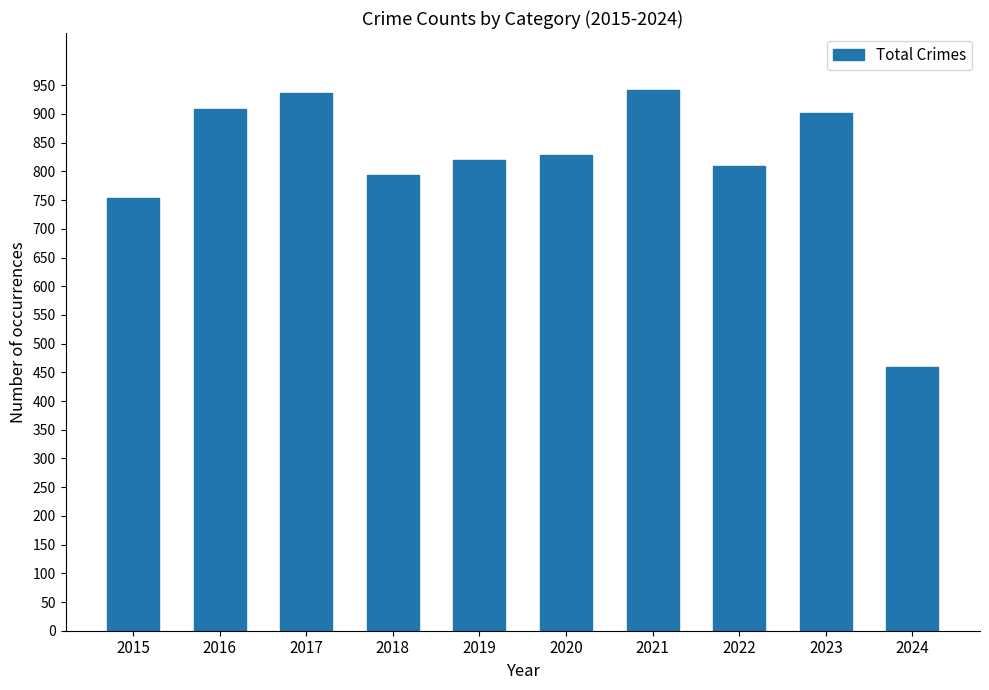

Count the number of data series in this chart.

1